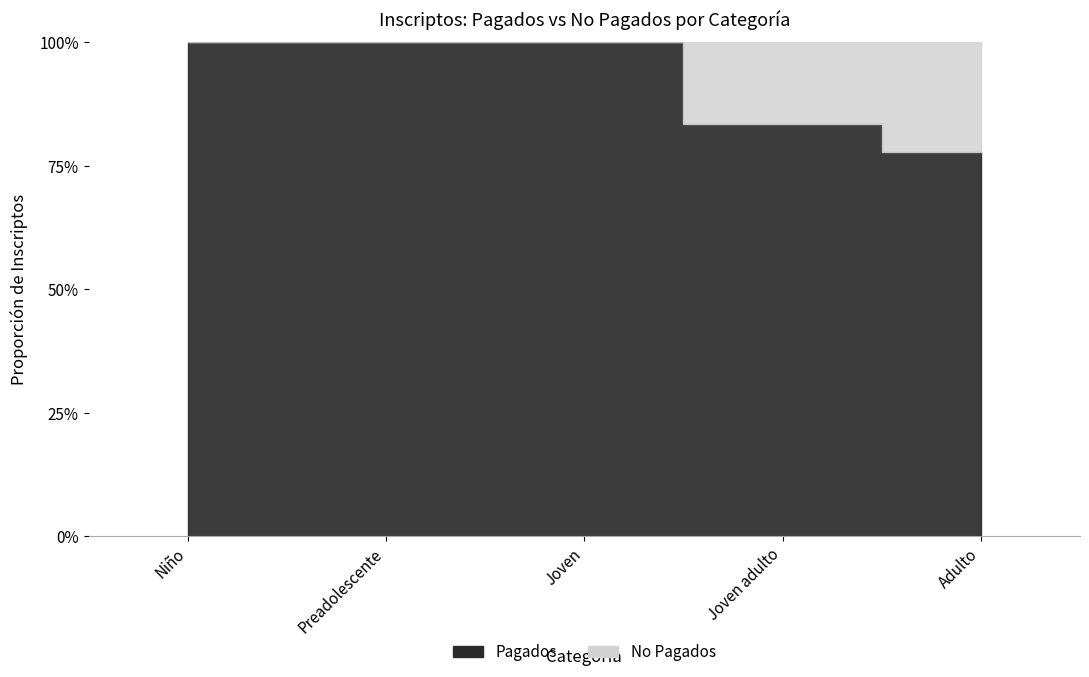

What is the average value of the Pagados series?

1